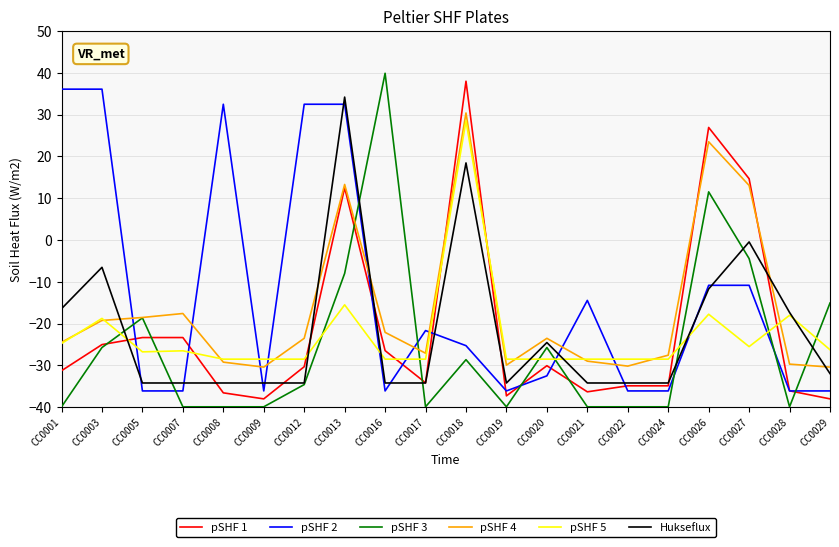

After their last crossing, which series has the higher values: pSHF 5 or pSHF 2?

pSHF 5